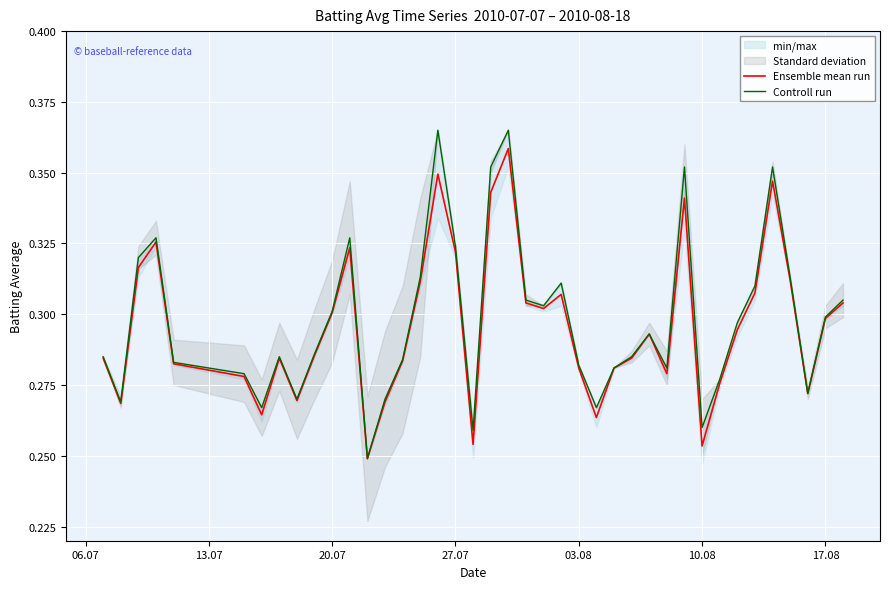

Which series has the largest total across all categories?

Controll run